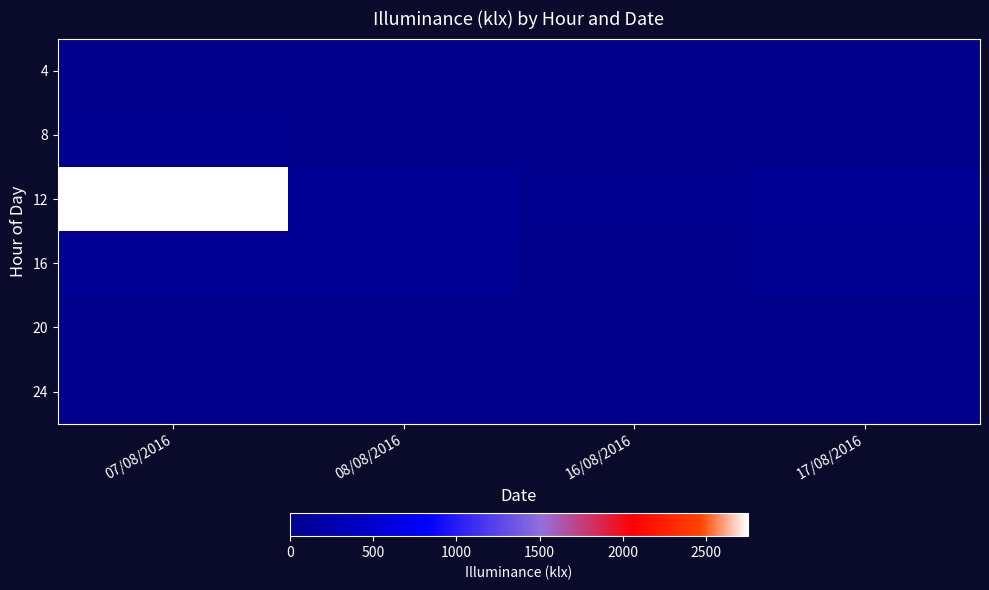

At which category does the chart reach its minimum across all series?

16/08/2016